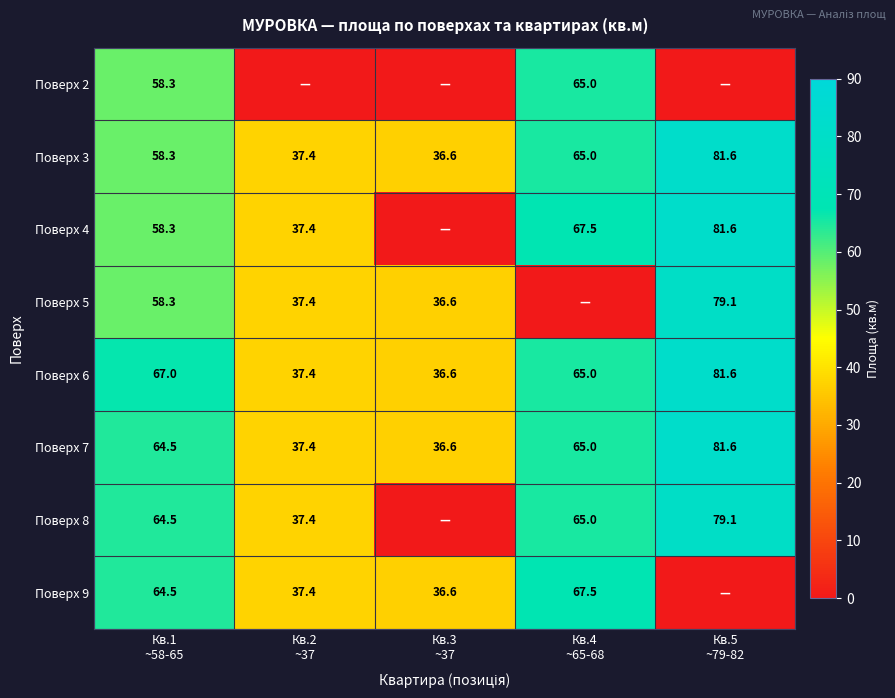

What is the difference between the maximum and minimum values in the Поверх 6 series?

45.0